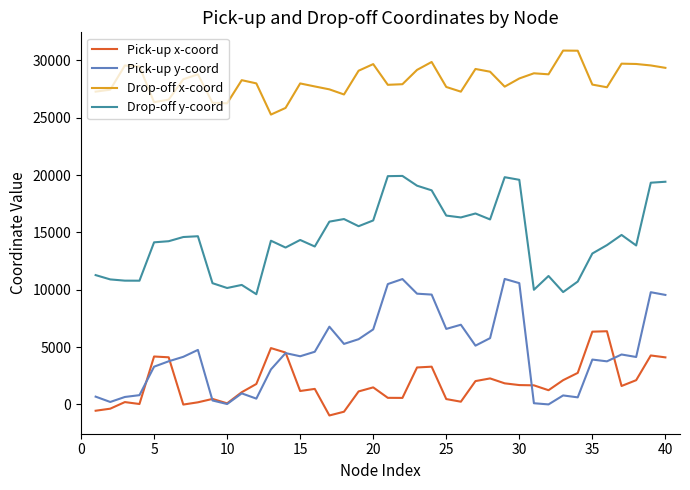

What is the minimum value shown in the chart?

-961